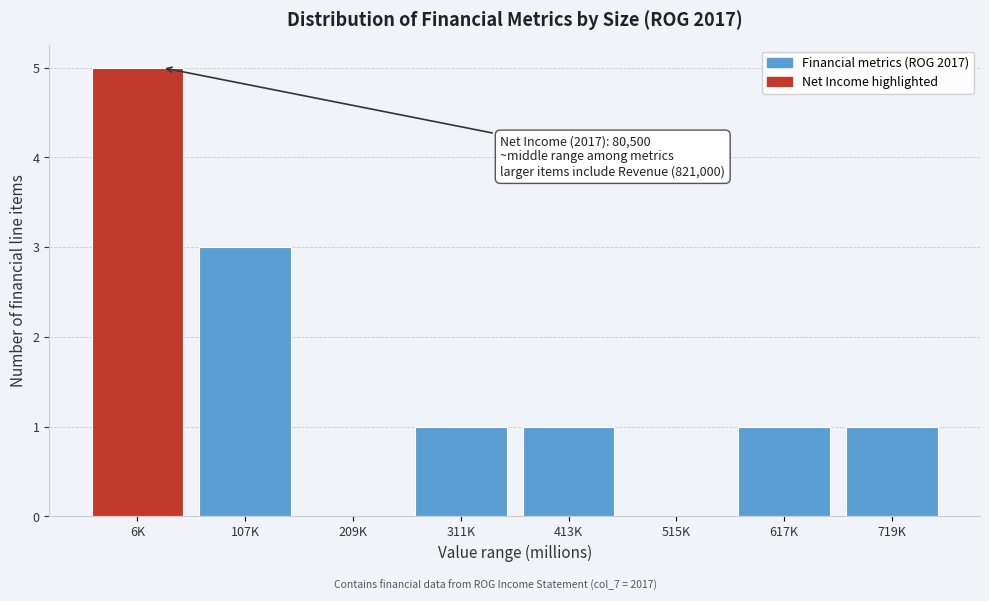

Reading right to left, transcribe all the data shown in this chart.

719K=1	617K=1	515K=0	413K=1	311K=1	209K=0	107K=3	6K=5